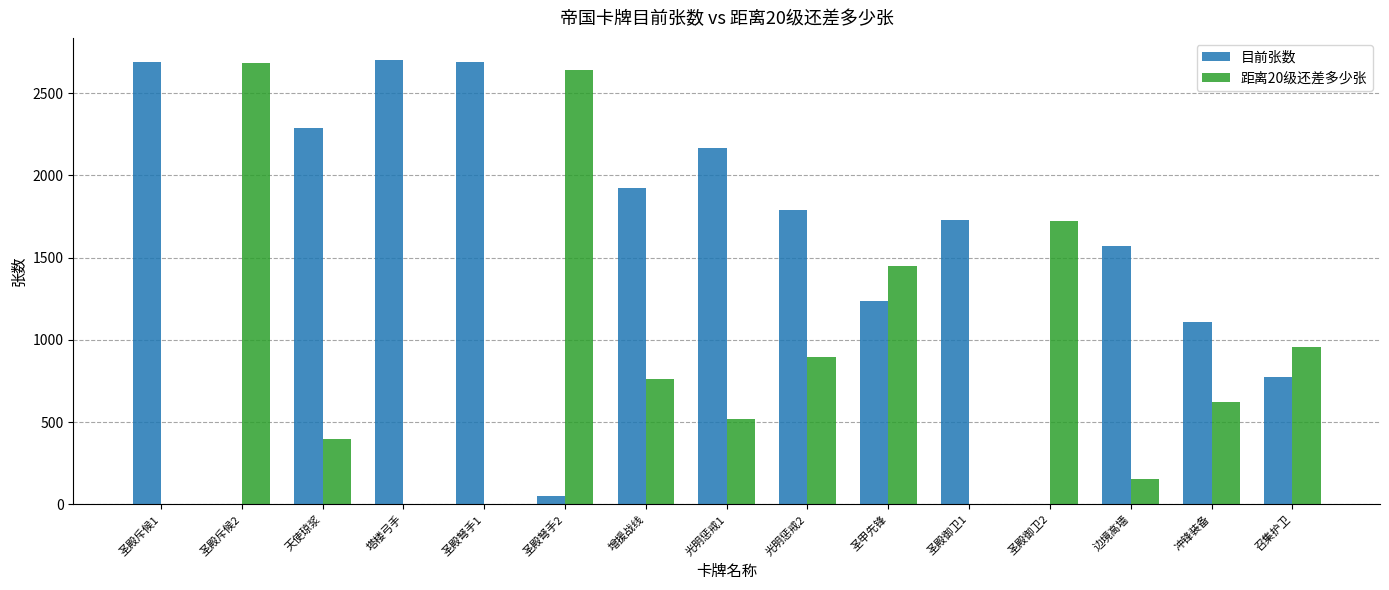

Count the number of categories in the chart.

15